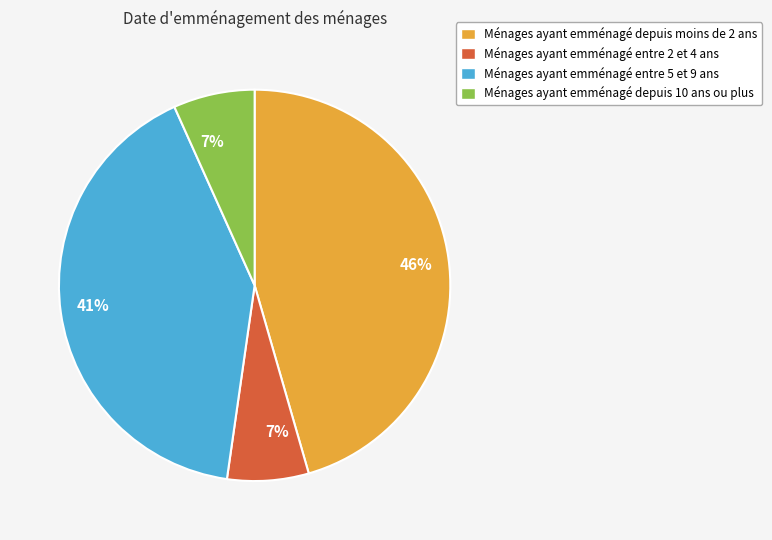

To the nearest percent, what is the difference between the largest and smallest slice percentages?

39%